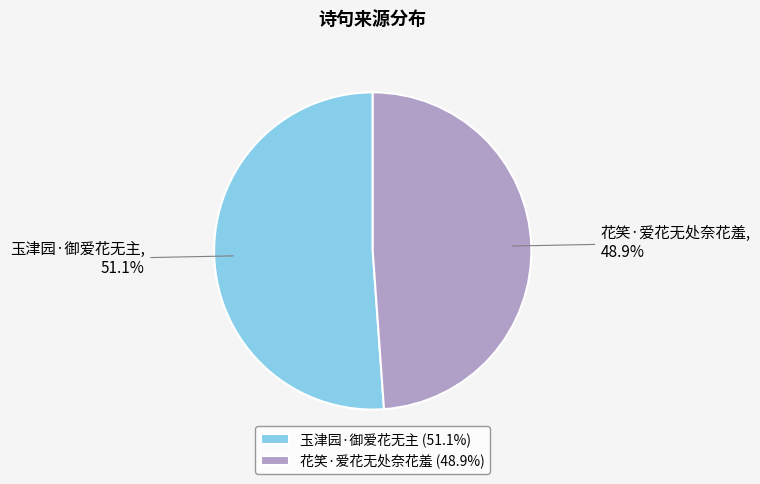

To the nearest percent, what is the difference between the largest and smallest slice percentages?

2%